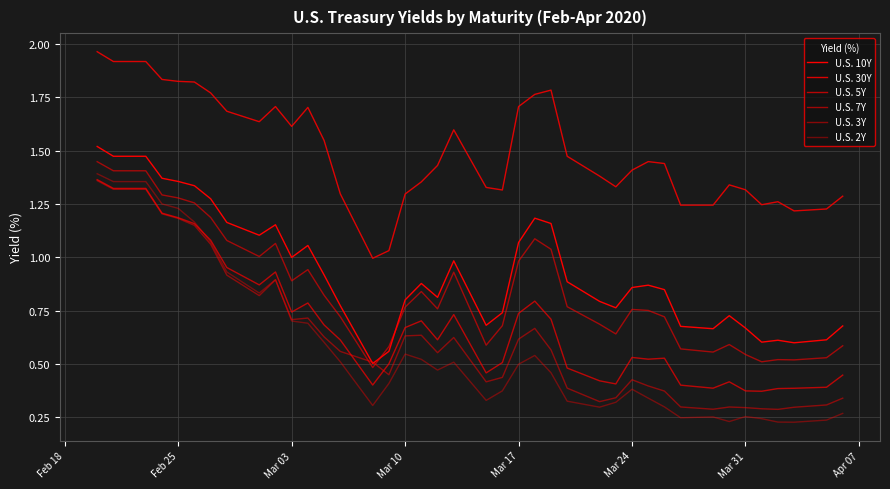

What is the sum of all U.S. 3Y values?

24.9